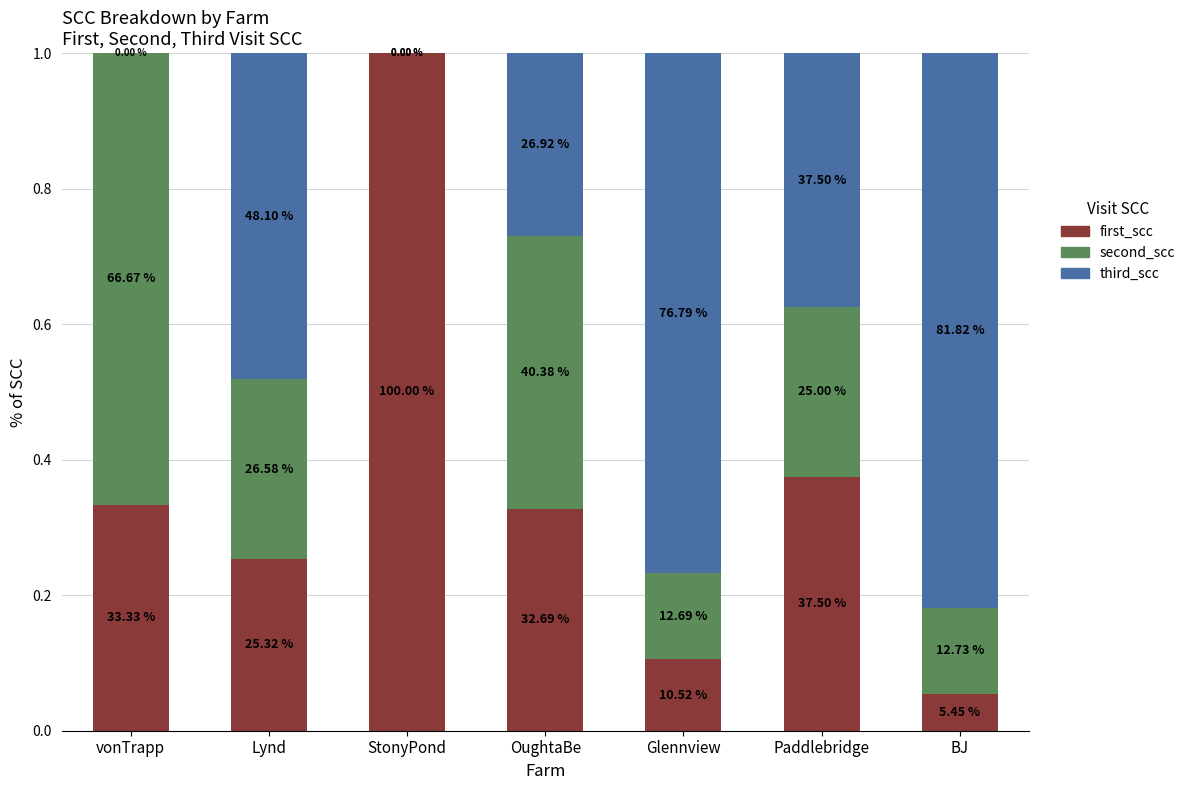

What are all the series names shown in the legend?

first_scc, second_scc, third_scc